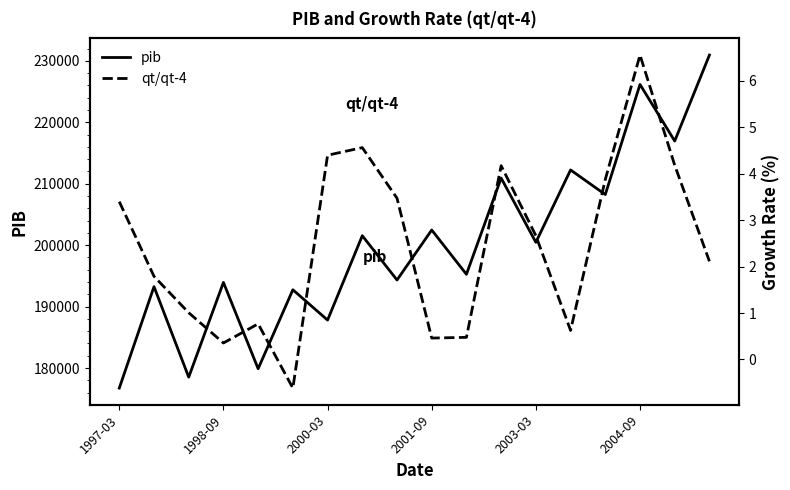

What is the greatest value displayed?

230940.5